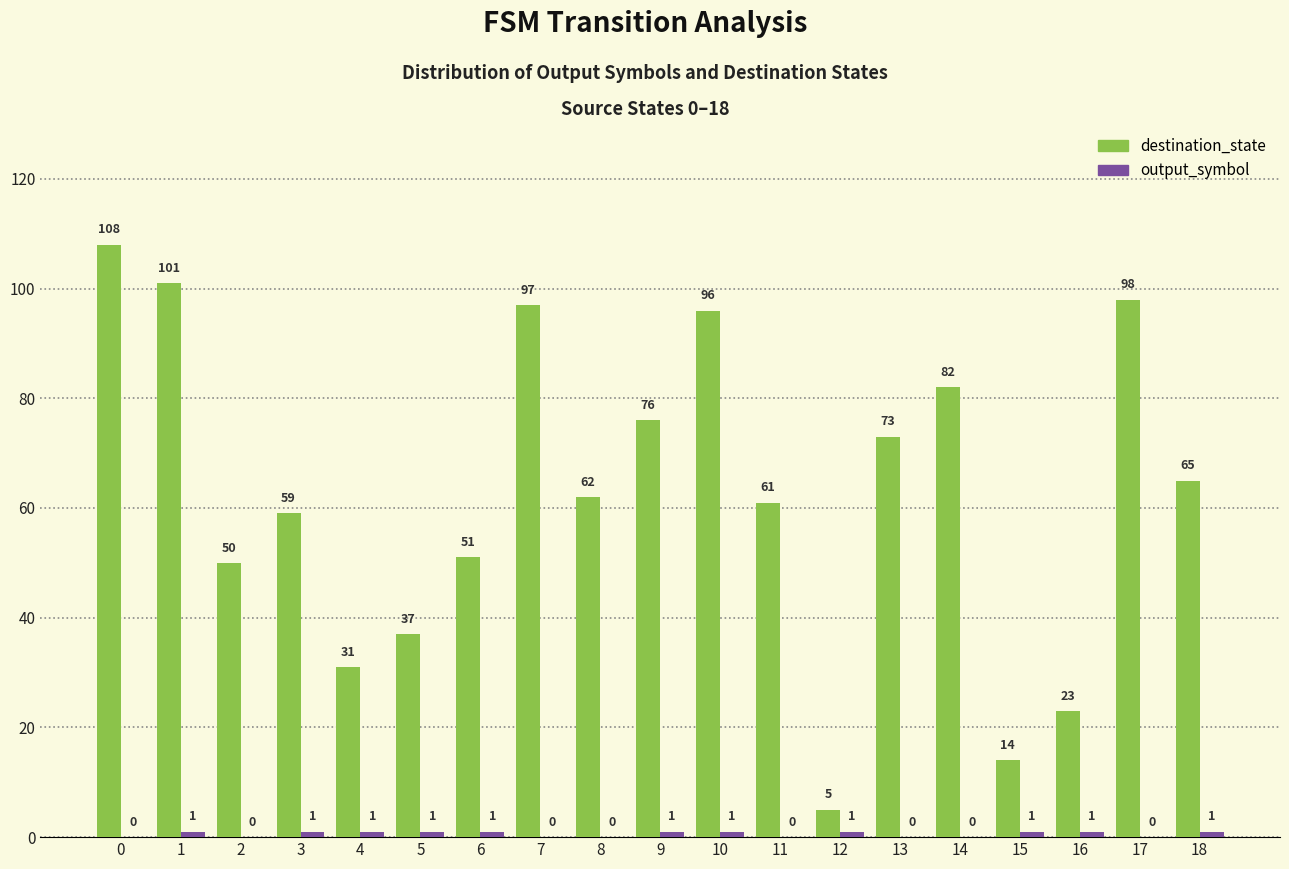

Which series changed the most between 4 and 11?

destination_state